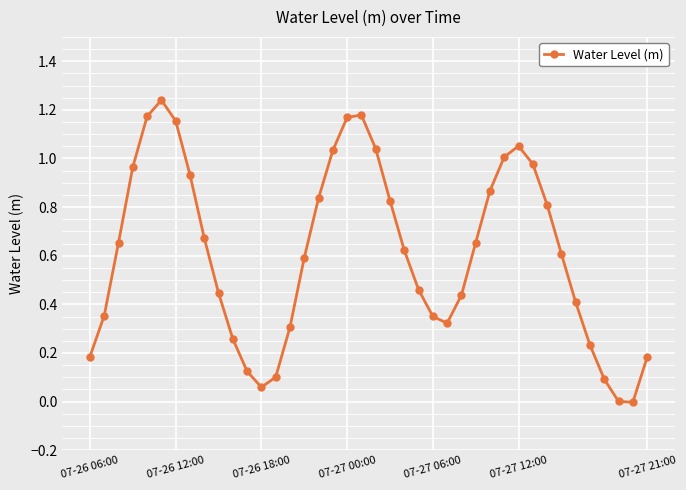

How many points are higher than both their immediate neighbors (excluding endpoints)?

3